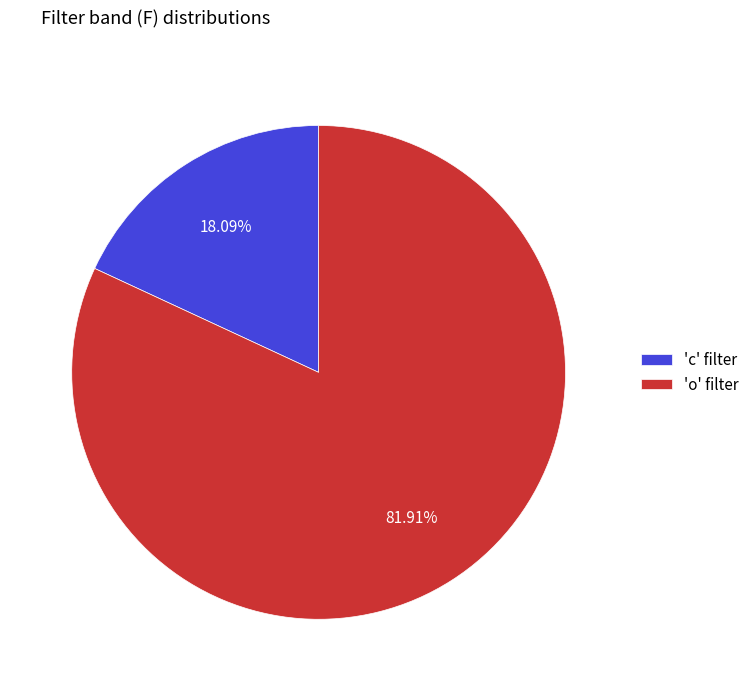

How many slices are in this pie chart?

2